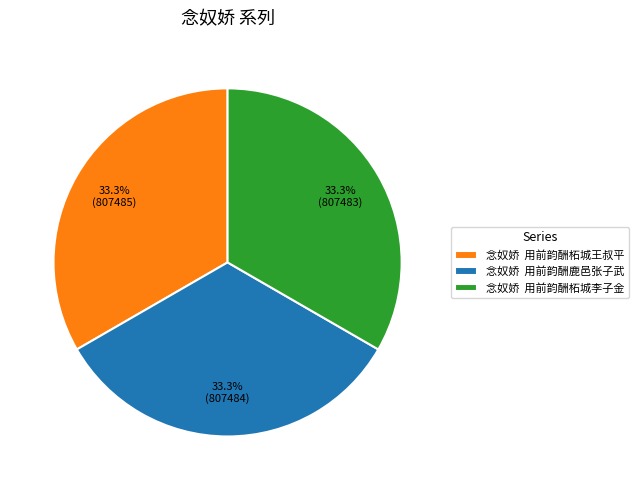

How much of the chart is everything except 念奴娇 用前韵酬柘城李子金?

66.7%